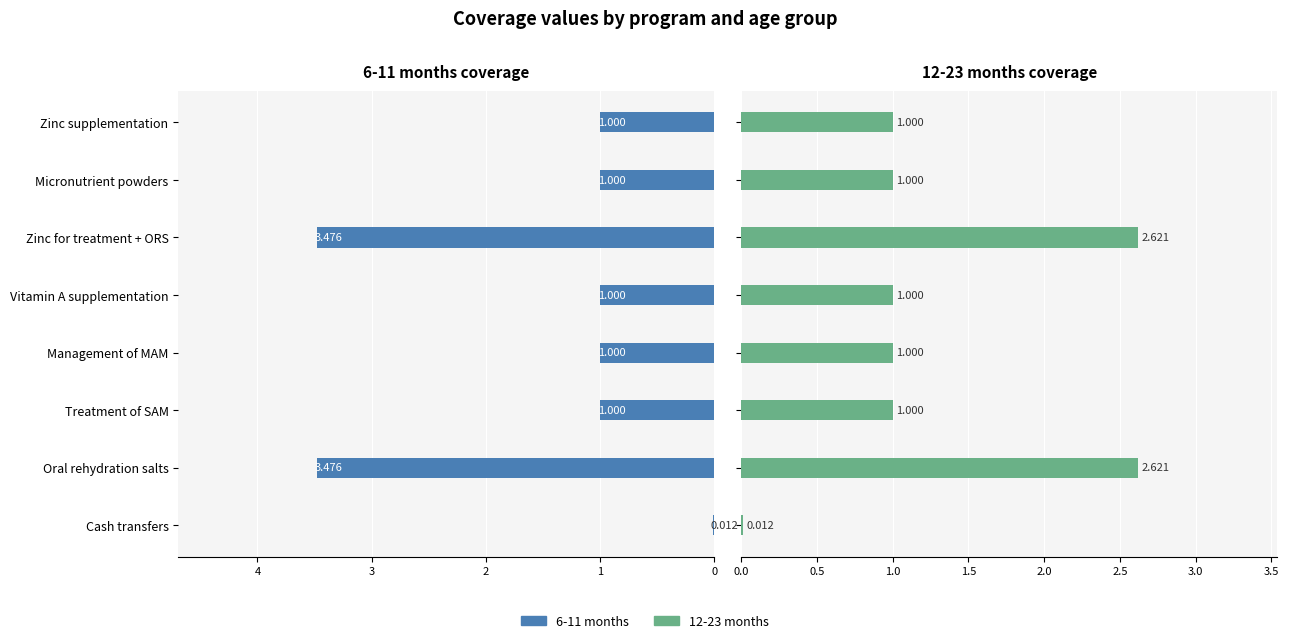

Is the value of 6-11 months at Treatment of SAM greater than the value of 12-23 months at Vitamin A supplementation?

No